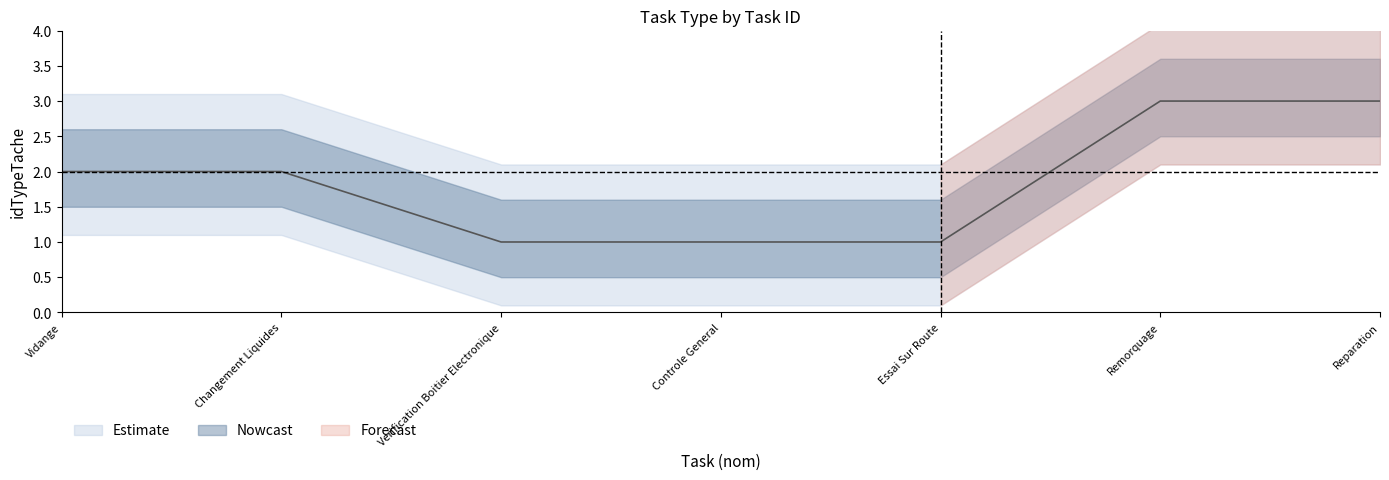

Rank the categories by value from lowest to highest.

Verification Boitier Electronique, Controle General, Essai Sur Route, Vidange, Changement Liquides, Remorquage, Reparation